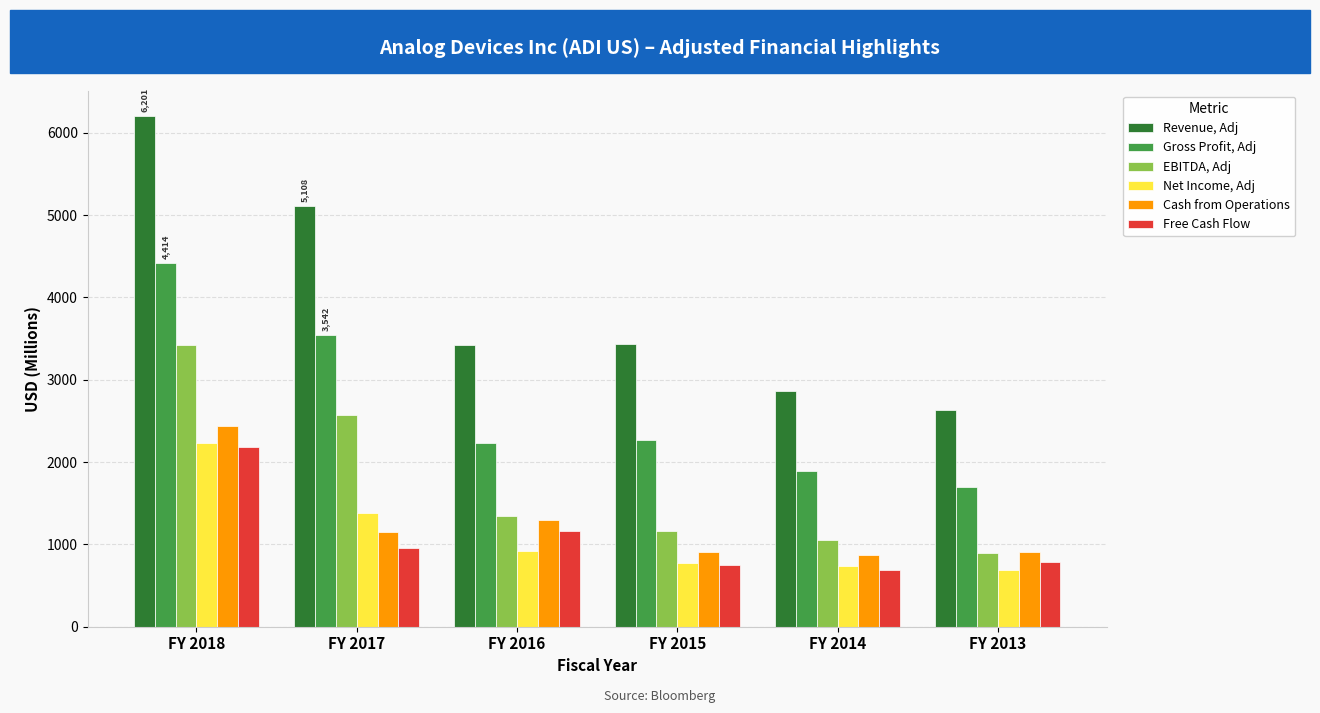

Which series has the largest total across all categories?

Revenue, Adj